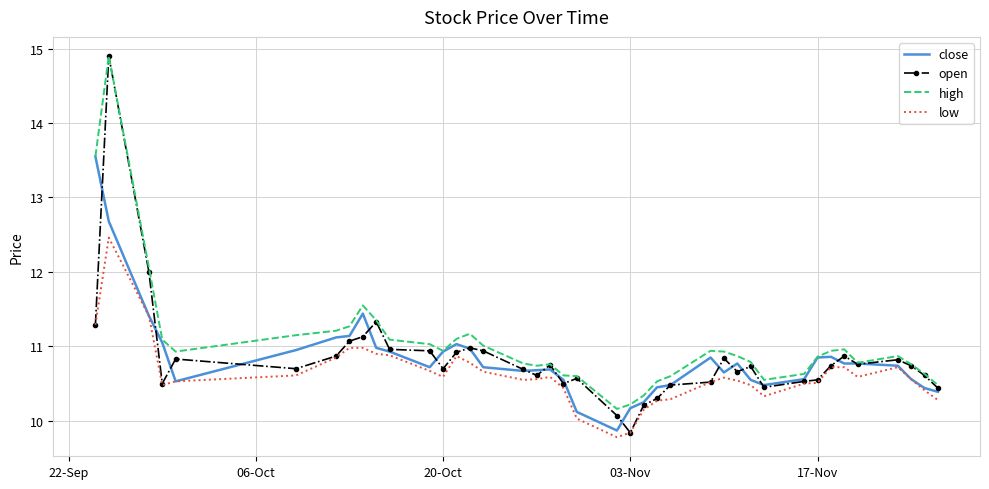

Which series has the largest range (max minus min)?

open